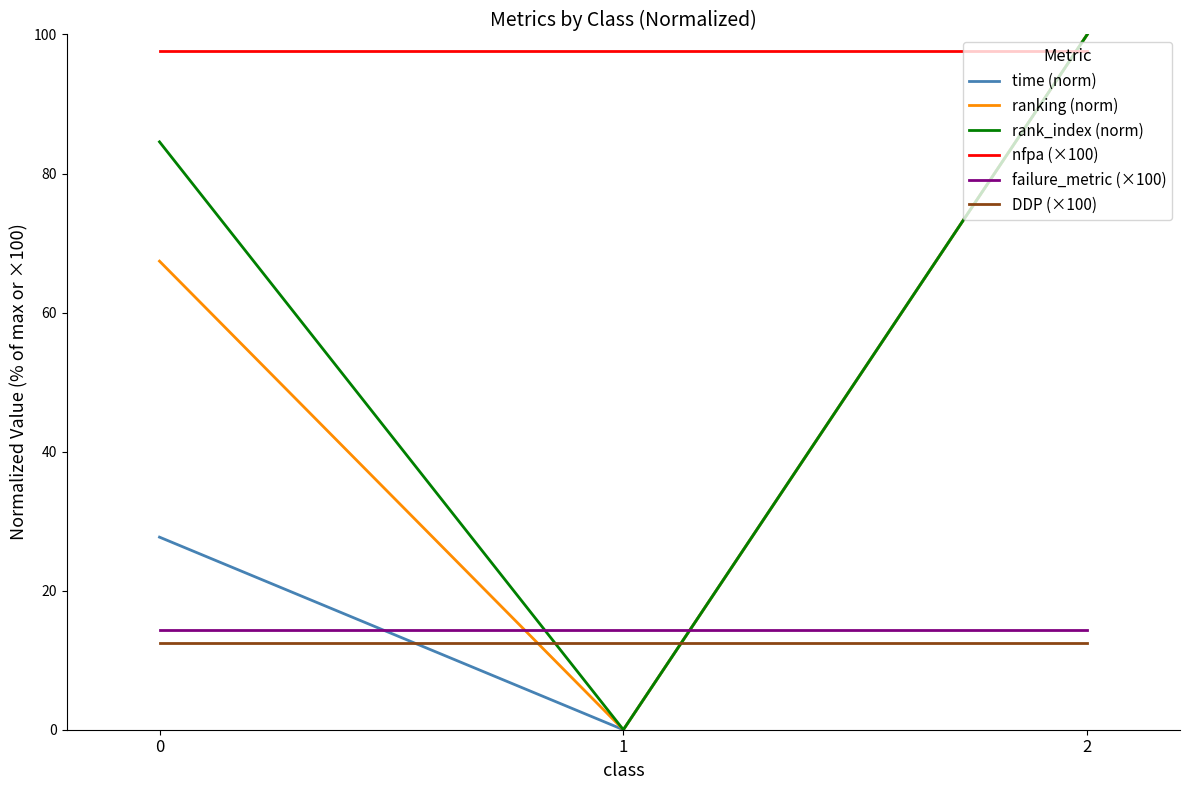

What are all the series names shown in the legend?

time (norm), ranking (norm), rank_index (norm), nfpa (×100), failure_metric (×100), DDP (×100)